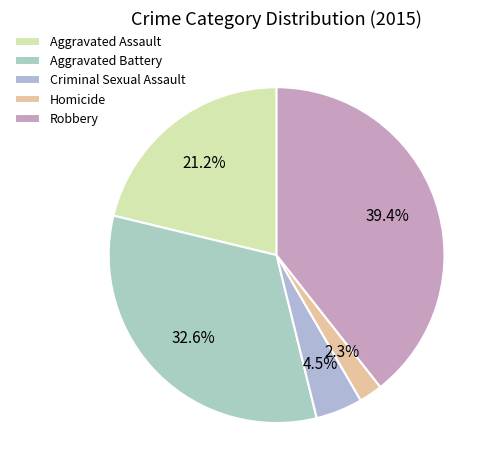

Does Robbery account for over 50% of the chart?

No